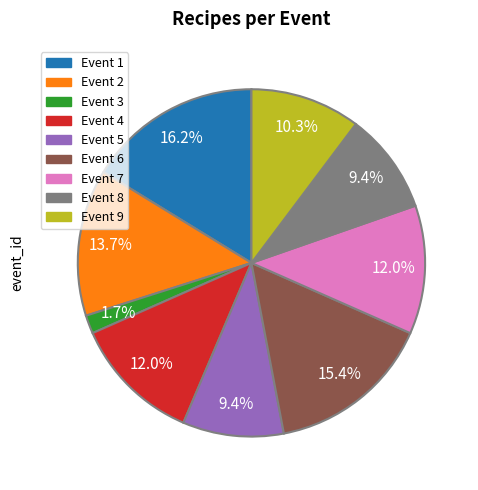

Is there any slice that represents more than half of the pie?

No